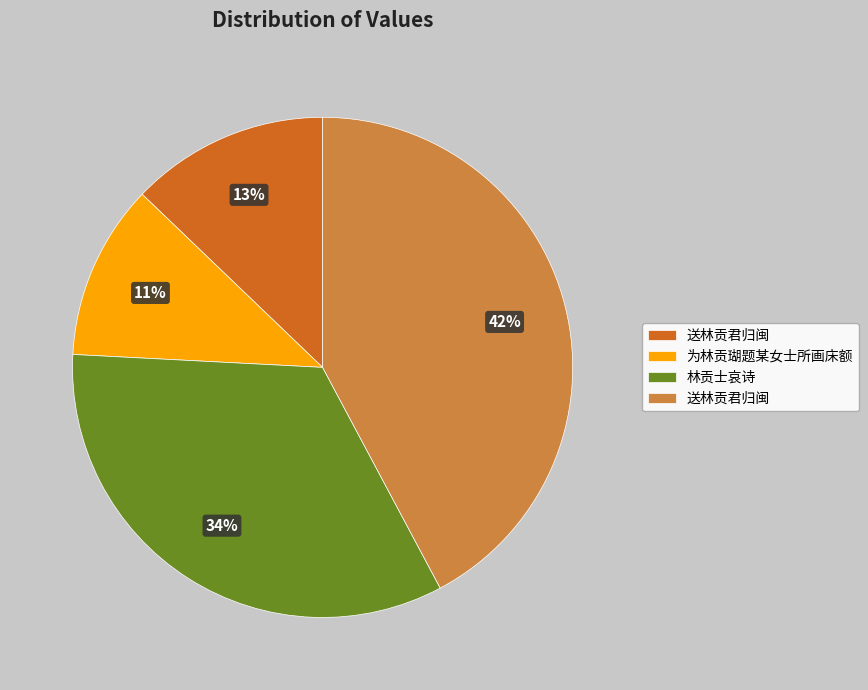

To the nearest percent, what is the average slice percentage?

25%